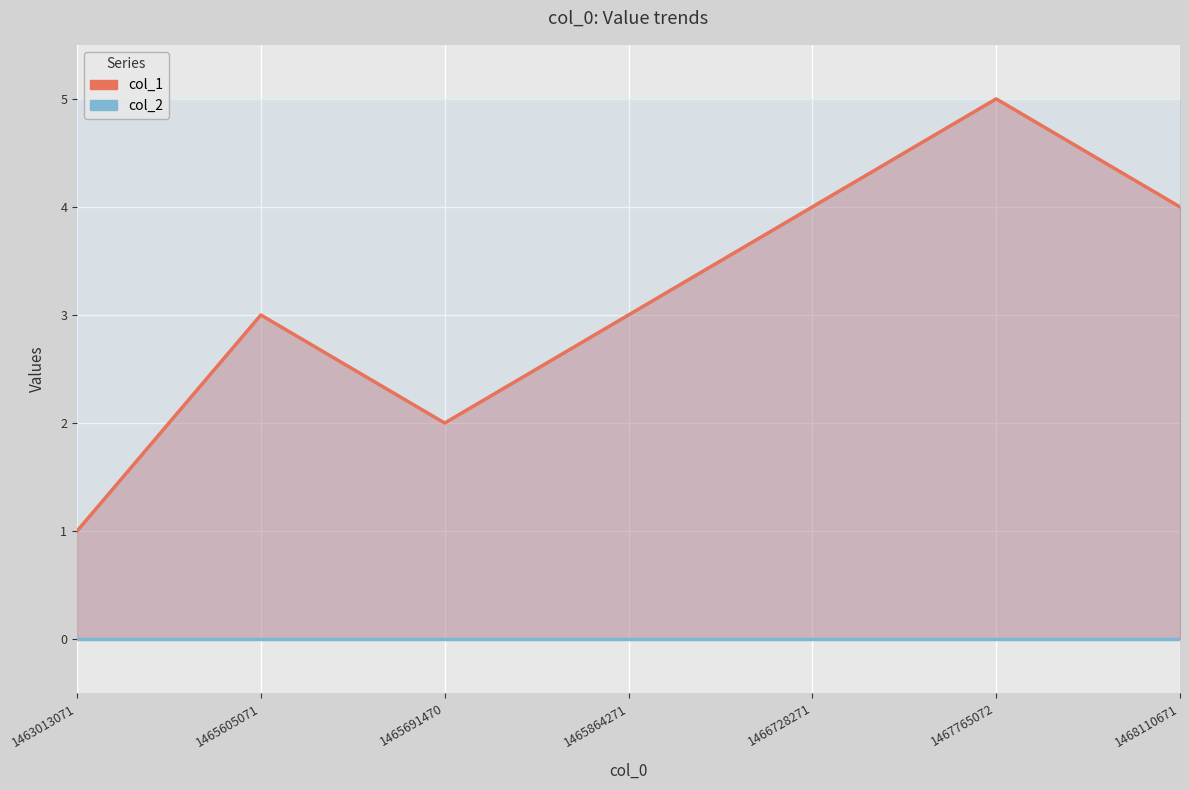

Reading left to right, what are all the values shown in this chart?

col_1: 1	3	2	3	4	5	4
col_2: 0	0	0	0	0	0	0